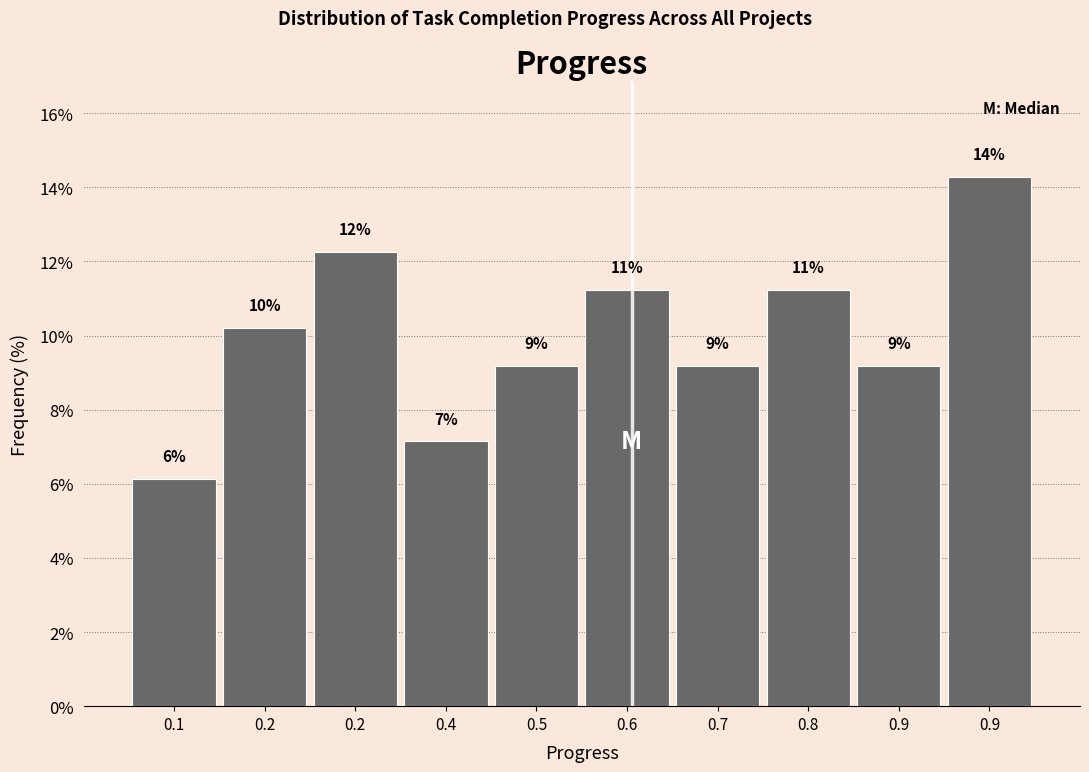

Are the bars horizontal?

No